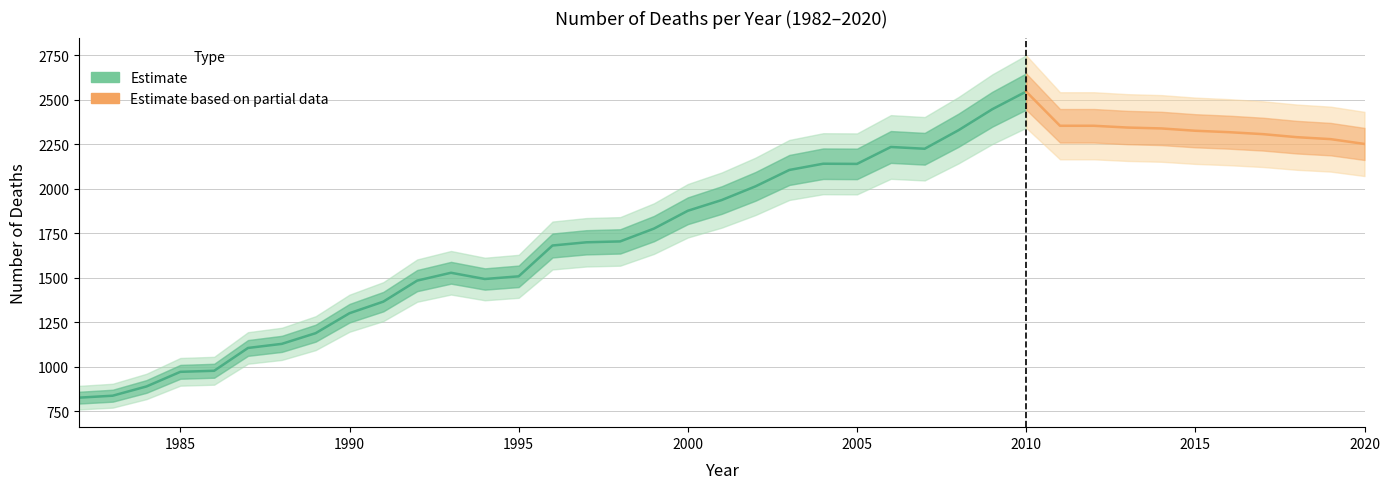

What is the sum of all values?

70608